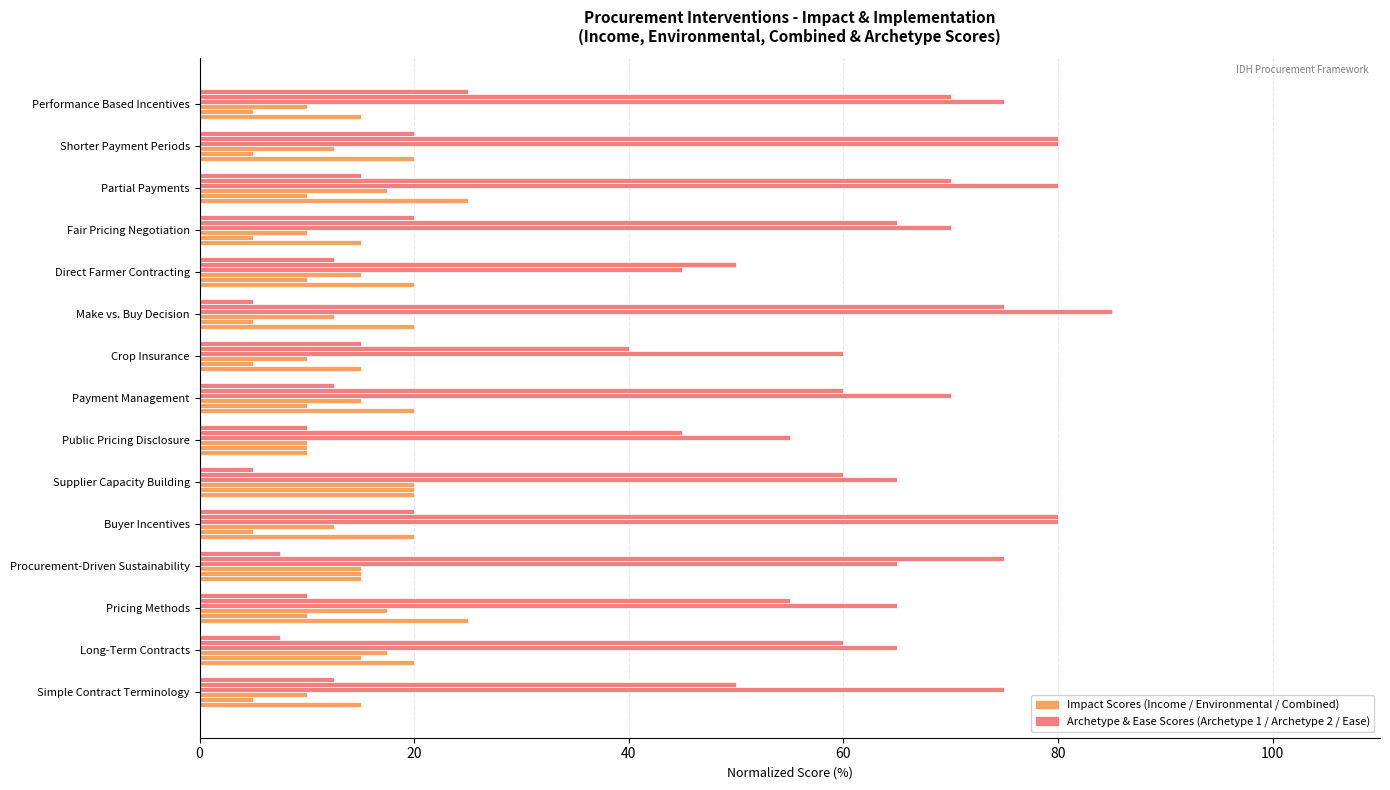

Is it true that Combined Impact equals 9.3 at Payment Management?

False